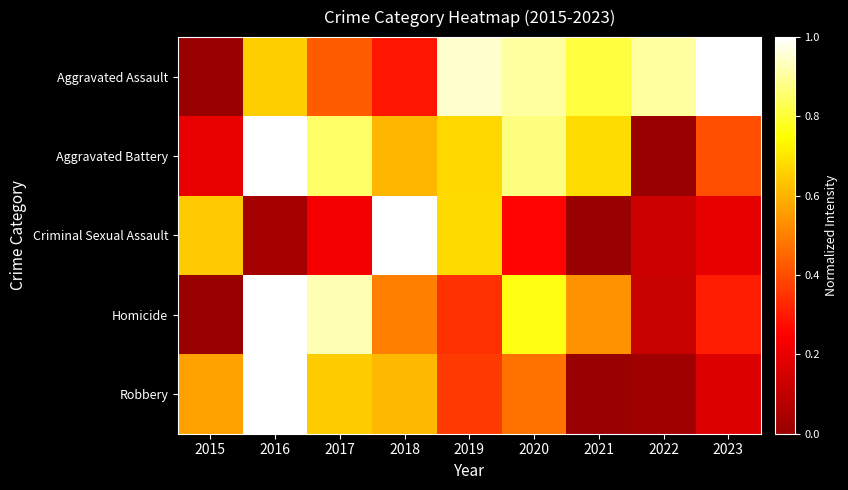

Reading left to right, transcribe all the data shown in this chart.

Aggravated Assault: 2015=0.0	2016=0.7	2017=0.4	2018=0.3	2019=0.9	2020=0.9	2021=0.8	2022=0.9	2023=1.0
Aggravated Battery: 2015=0.2	2016=1.0	2017=0.9	2018=0.6	2019=0.7	2020=0.9	2021=0.7	2022=0.0	2023=0.4
Criminal Sexual Assault: 2015=0.6	2016=0.0	2017=0.2	2018=1.0	2019=0.7	2020=0.3	2021=0.0	2022=0.1	2023=0.2
Homicide: 2015=0.0	2016=1.0	2017=0.9	2018=0.5	2019=0.3	2020=0.8	2021=0.5	2022=0.1	2023=0.3
Robbery: 2015=0.6	2016=1.0	2017=0.7	2018=0.6	2019=0.4	2020=0.5	2021=0.0	2022=0.0	2023=0.2